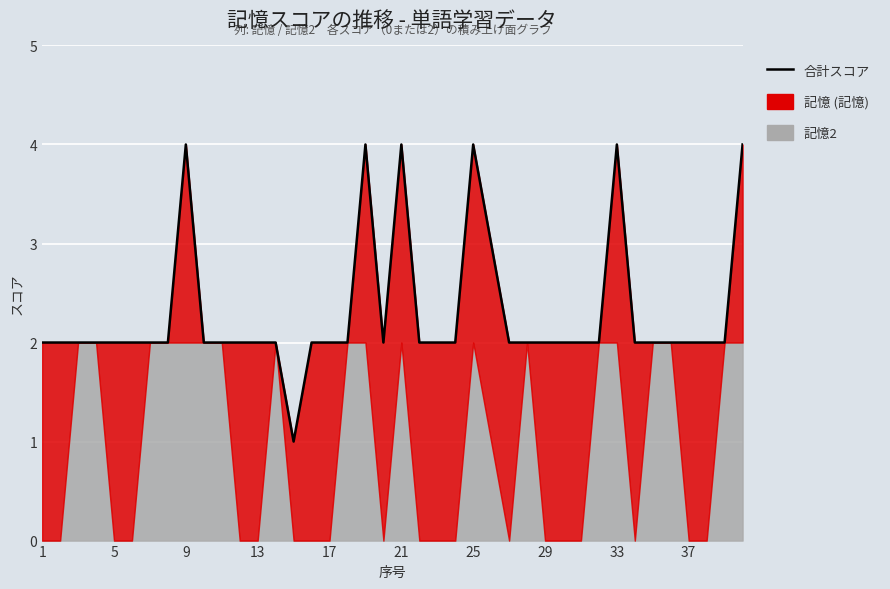

Reading right to left, list all the values displayed in this chart.

4	2	2	2	2	2	2	4	2	2	2	2	2	2	3	4	2	2	2	4	2	4	2	2	2	1	2	2	2	2	2	4	2	2	2	2	2	2	2	2